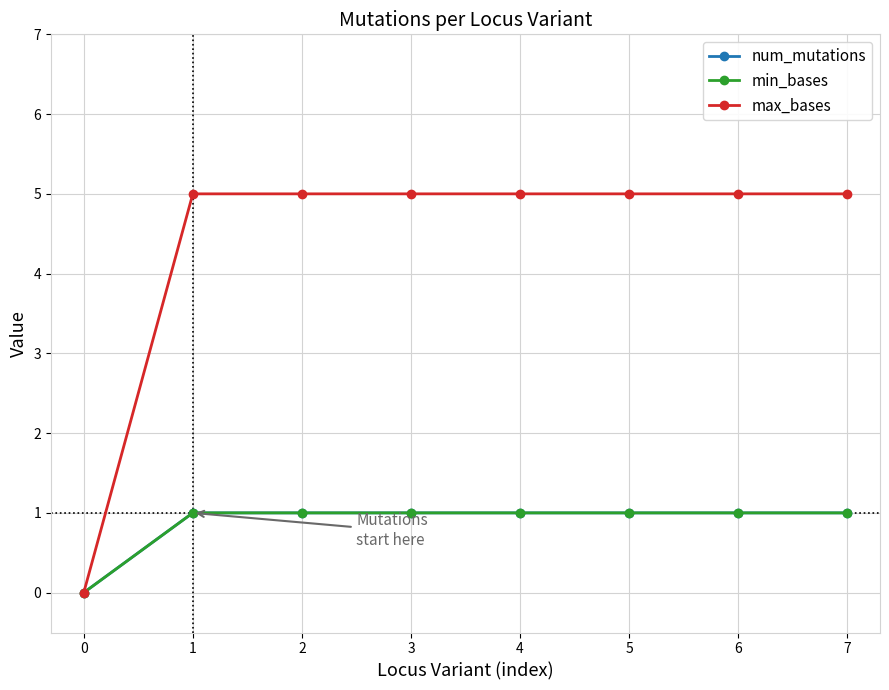

What is the maximum value shown in the chart?

5